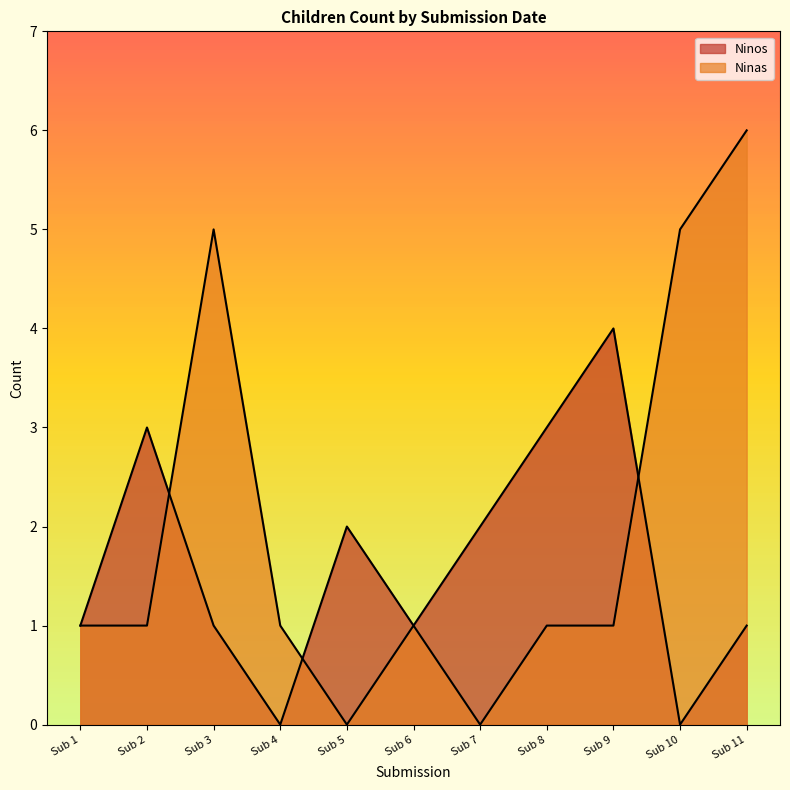

Does the chart have visible grid lines?

No